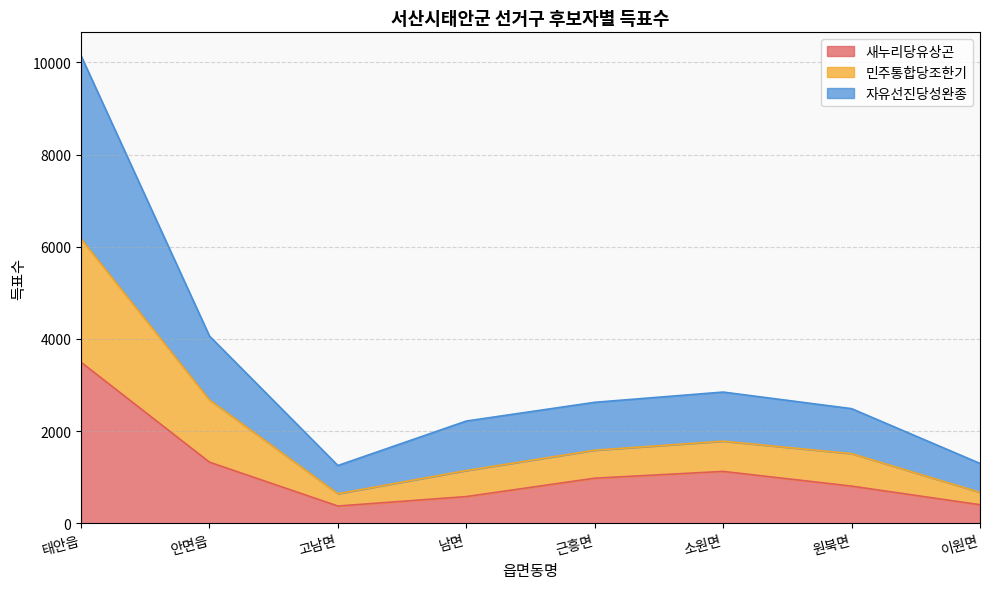

What are all the series names shown in the legend?

새누리당유상곤, 민주통합당조한기, 자유선진당성완종